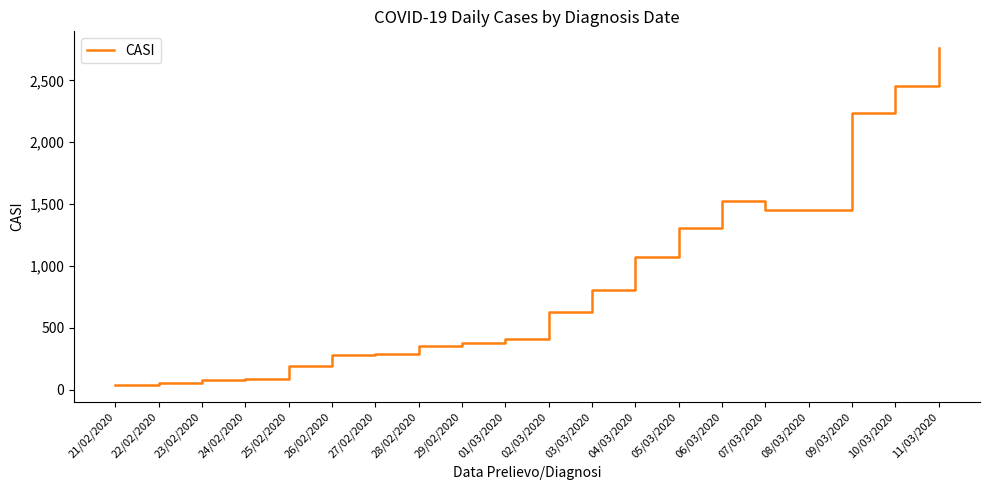

Is it true that the value at 21/02/2020 is 36?

True